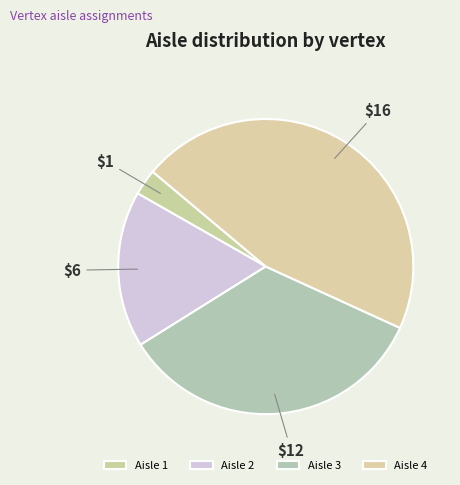

How many segments does this pie chart have?

4